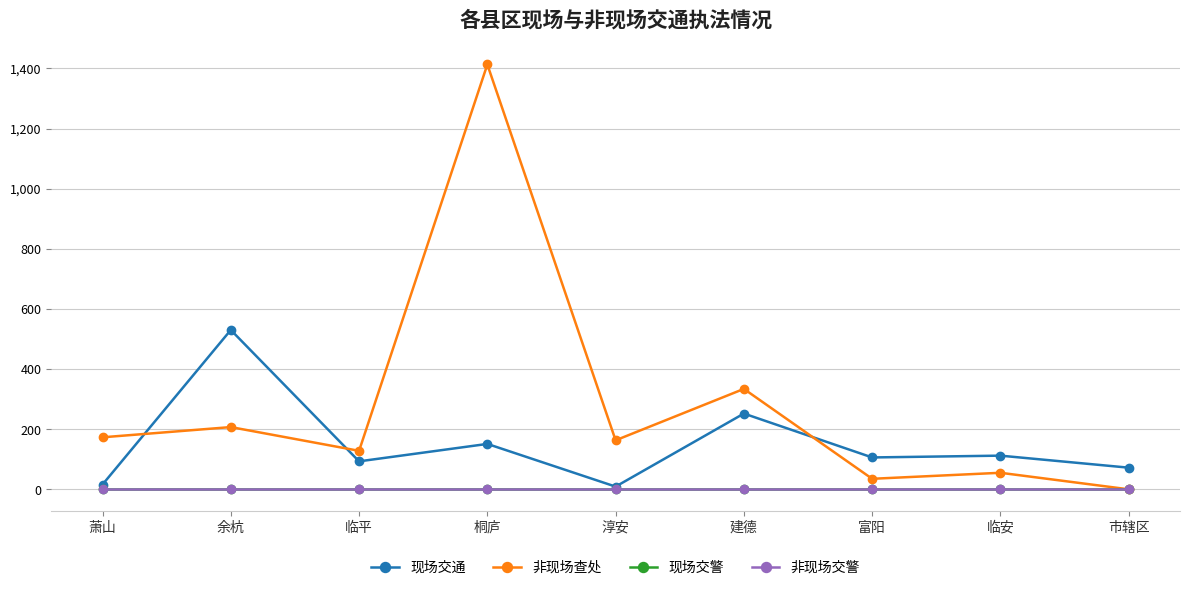

At 临平, list the series in order from largest to smallest.

非现场查处, 现场交通, 现场交警, 非现场交警